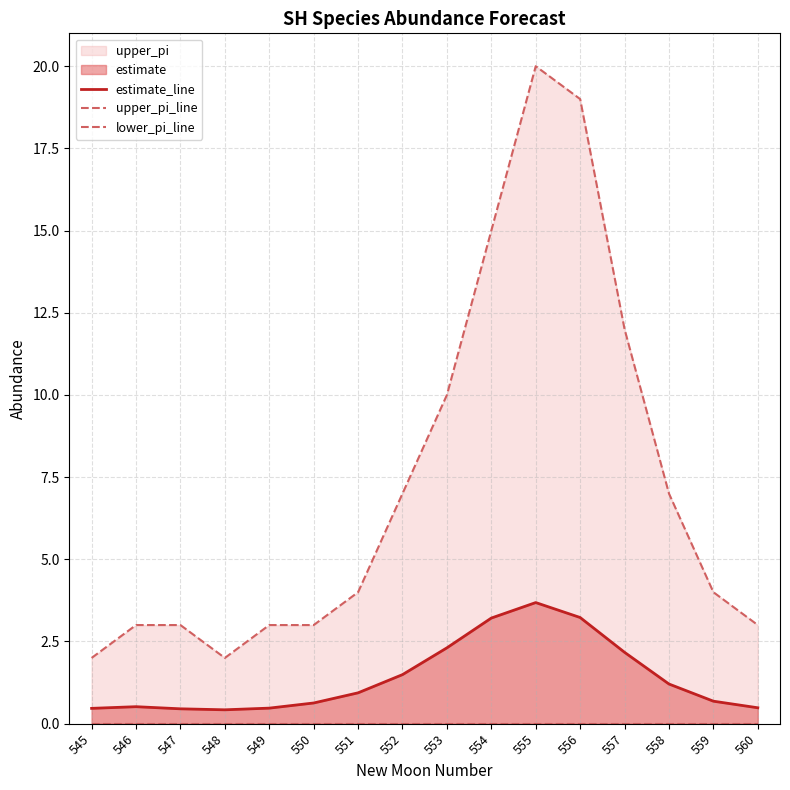

Reading left to right, transcribe all the data shown in this chart.

estimate_line: 0.5	0.5	0.5	0.4	0.5	0.6	0.9	1.5	2.3	3.2	3.7	3.2	2.2	1.2	0.7	0.5
upper_pi_line: 2.0	3.0	3.0	2.0	3.0	3.0	4.0	7.0	10.0	15.0	20.0	19.0	12.0	7.0	4.0	3.0
lower_pi_line: 0.0	0.0	0.0	0.0	0.0	0.0	0.0	0.0	0.0	0.0	0.0	0.0	0.0	0.0	0.0	0.0